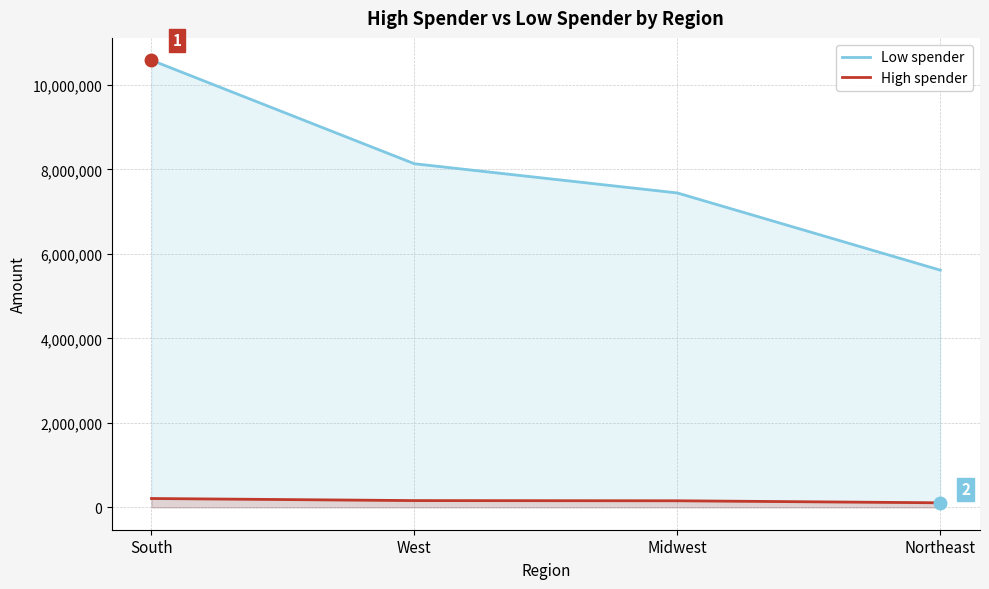

Between Midwest and Northeast, which is larger?

Midwest